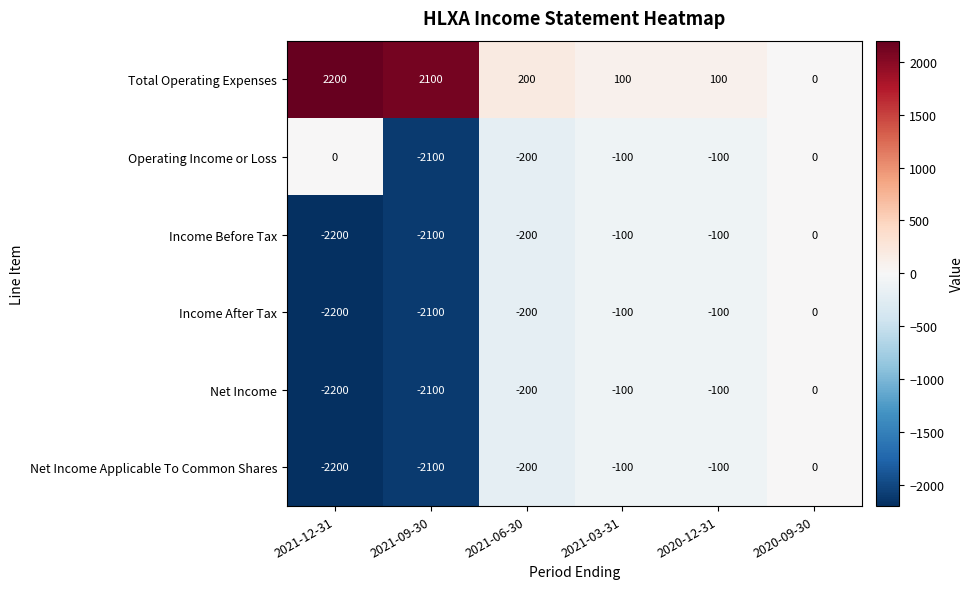

At which category is the sum across all series the highest?

2020-09-30